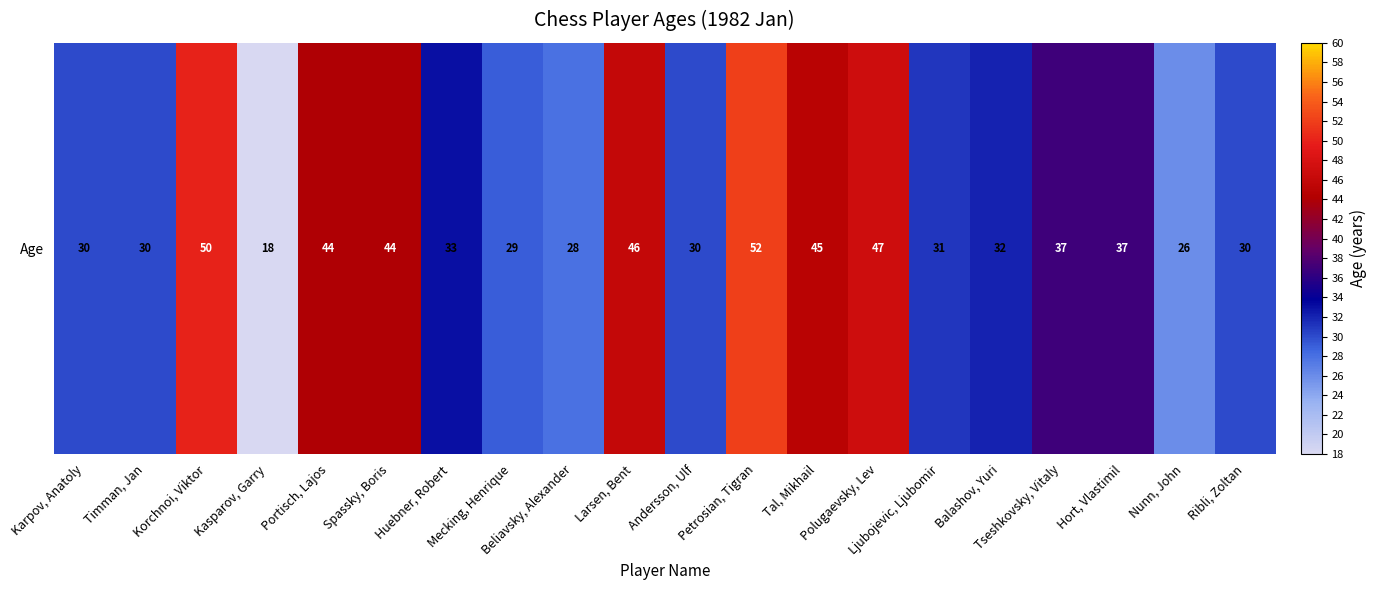

Between Petrosian, Tigran and Beliavsky, Alexander, which is larger?

Petrosian, Tigran